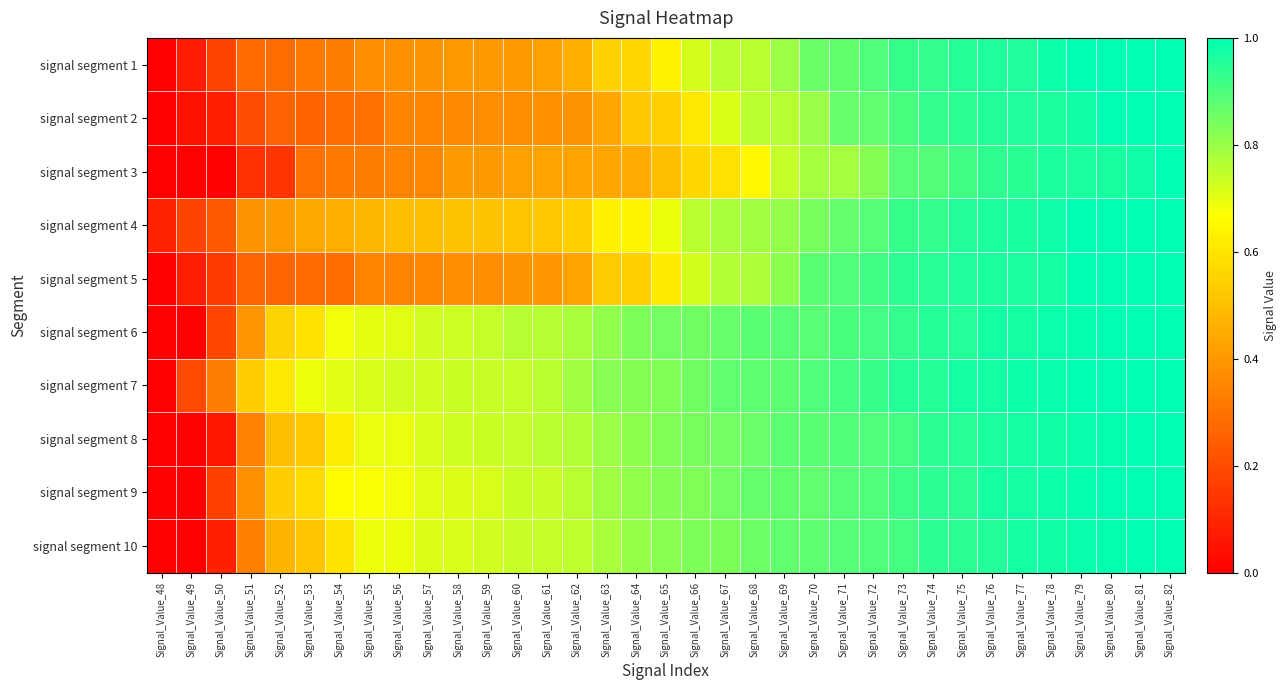

Which has a higher value, Signal_Value_63 or Signal_Value_82?

Signal_Value_82